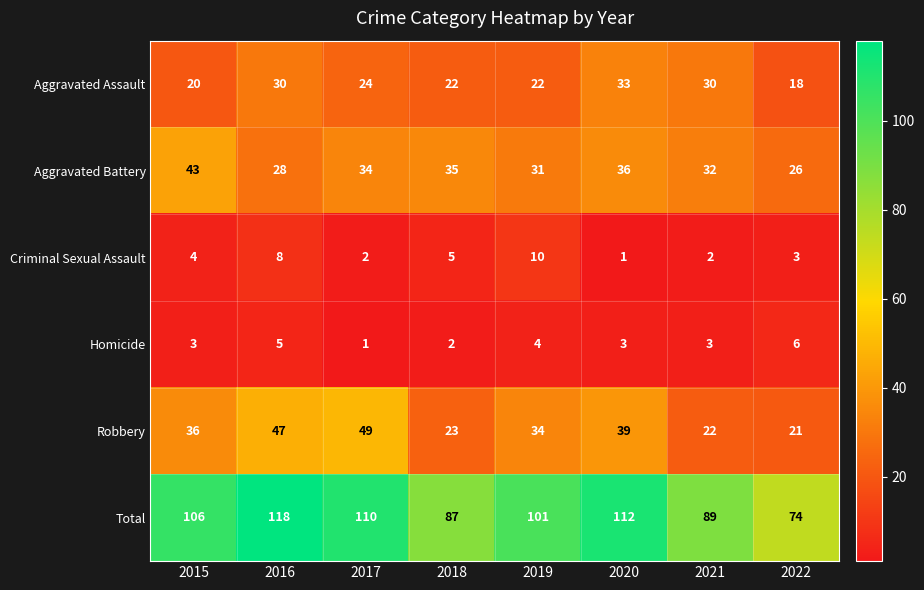

What is the sum of all Homicide values?

27